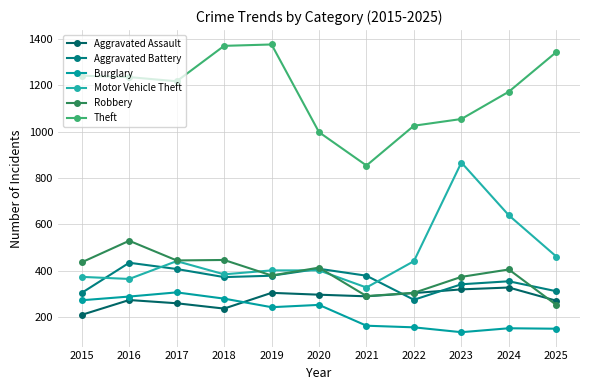

List the labels in order of Burglary value, largest first.

2017, 2016, 2018, 2015, 2020, 2019, 2021, 2022, 2024, 2025, 2023